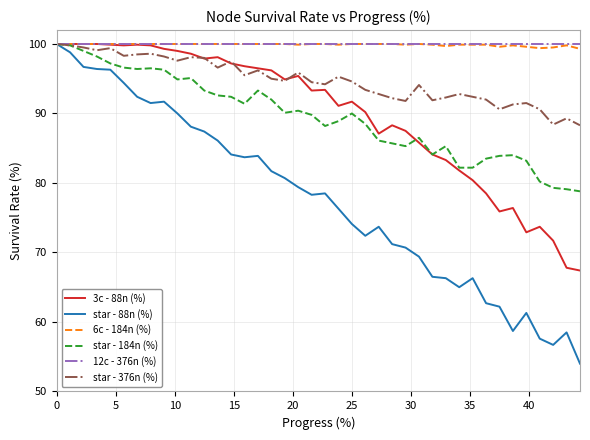

What is the maximum value for 6c - 184n (%)?

100.0